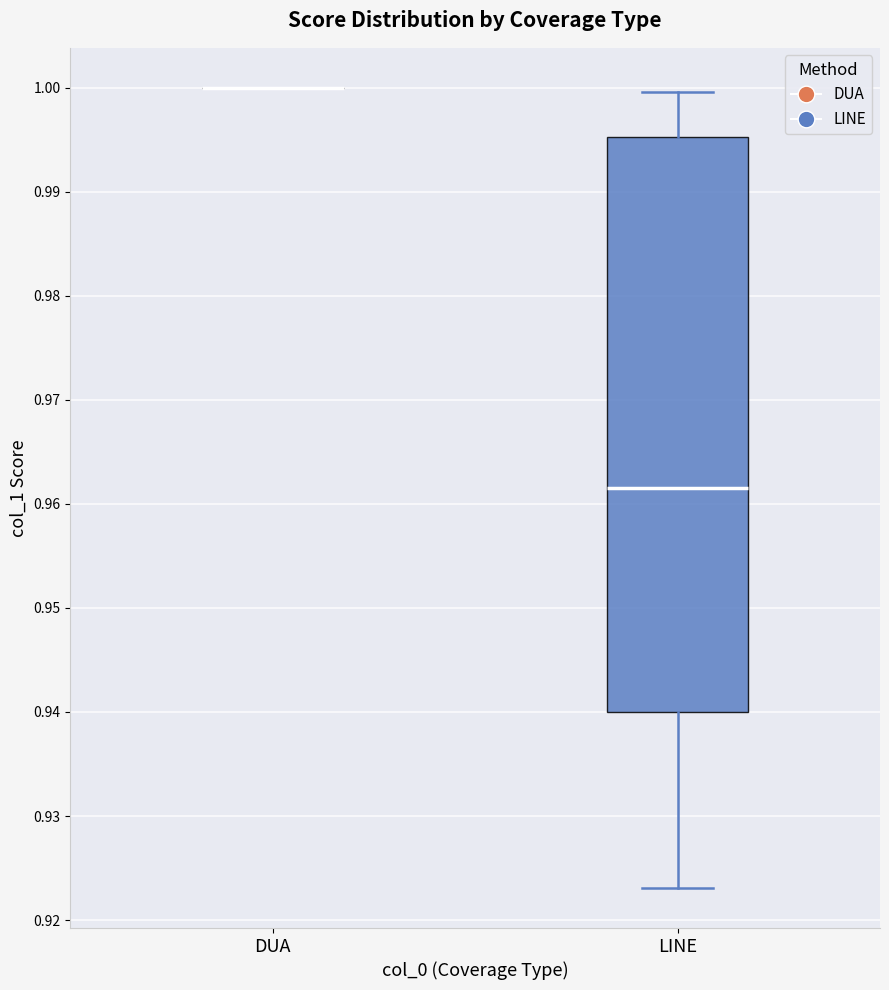

Reading left to right, read every box against the y-axis: the position of its median line, the range the box covers, and the ends of its whiskers. The values are not printed on the chart, so give them approximately, as read against the axis.

DUA: box collapsed to a line at 1.000, whiskers 1.000 to 1.000
LINE: median 0.962, box 0.940 to 0.995, whiskers 0.923 to 1.000